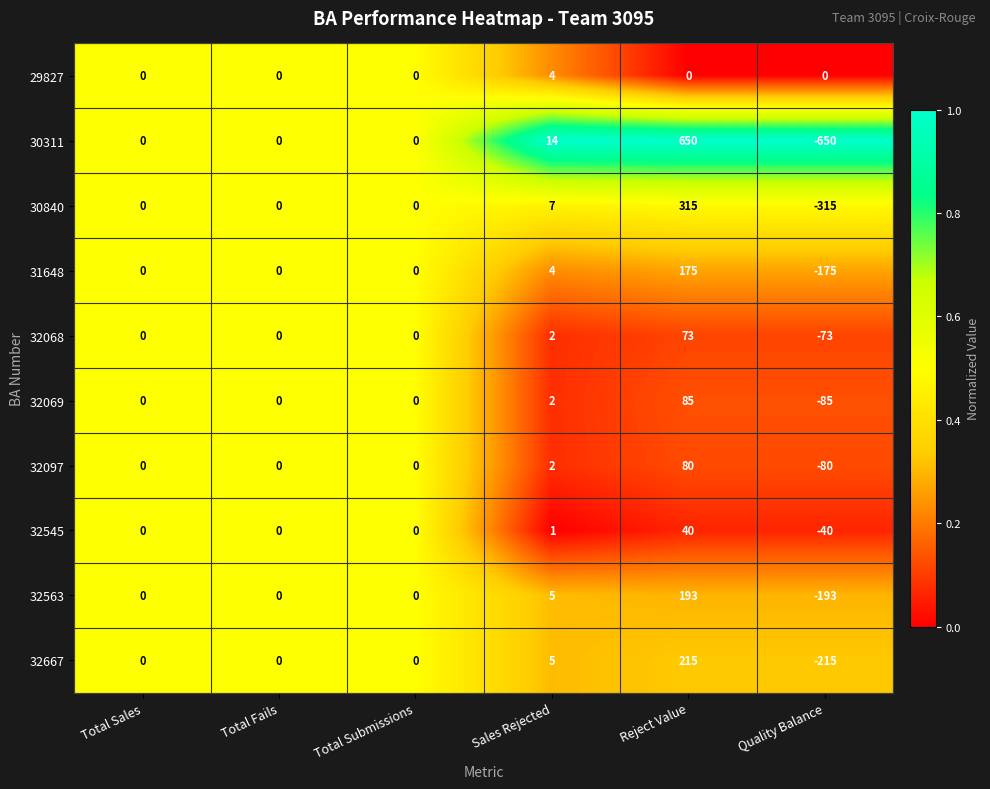

What is the spread (max minus min) of values at Quality Balance?

650